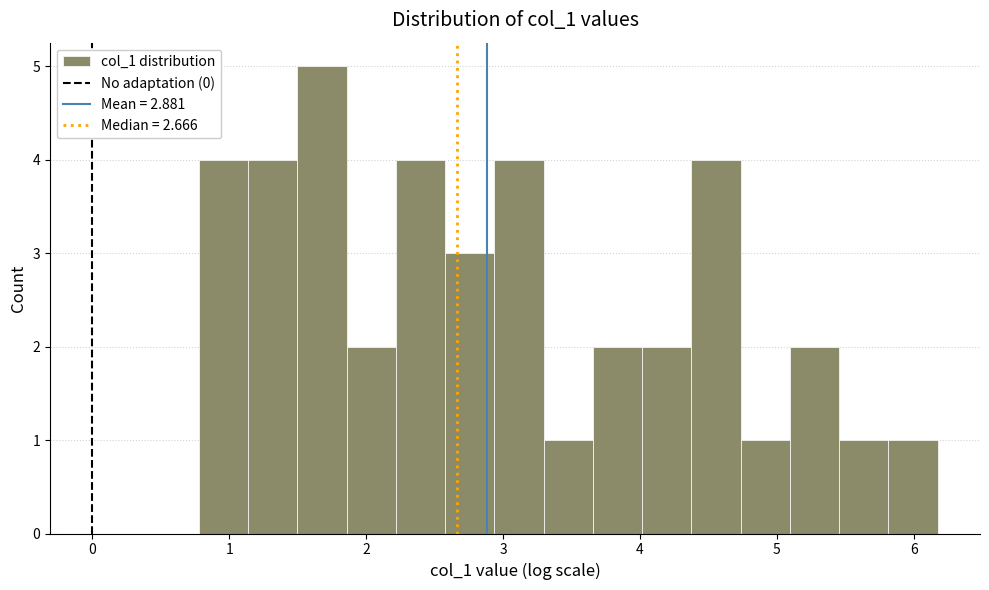

Read against the x-axis, roughly where is the centre of the tallest bar?

1.7